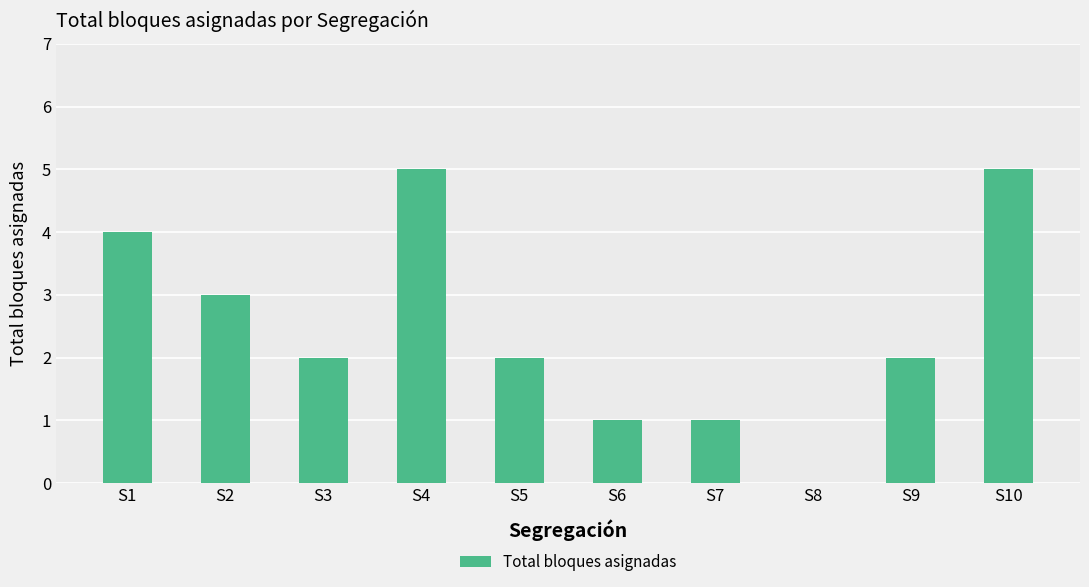

What is the sum of all values?

25